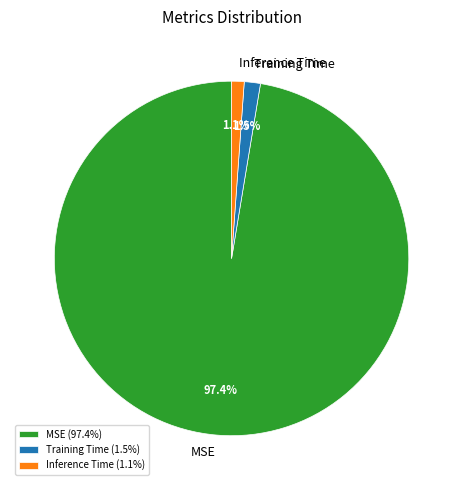

Is the sum of Inference Time and MSE greater than half?

Yes